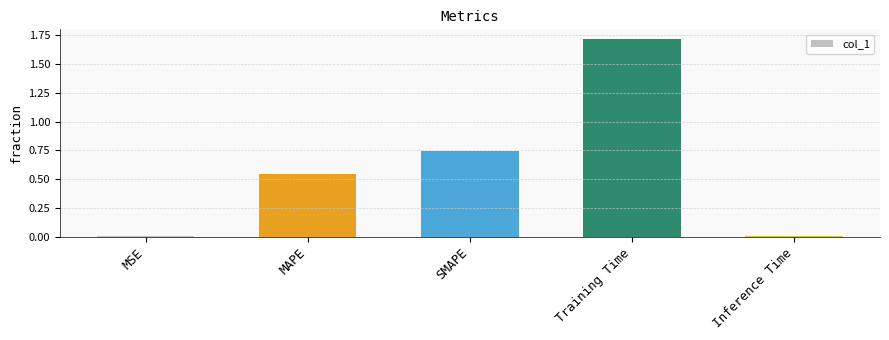

What is the average value?

0.6